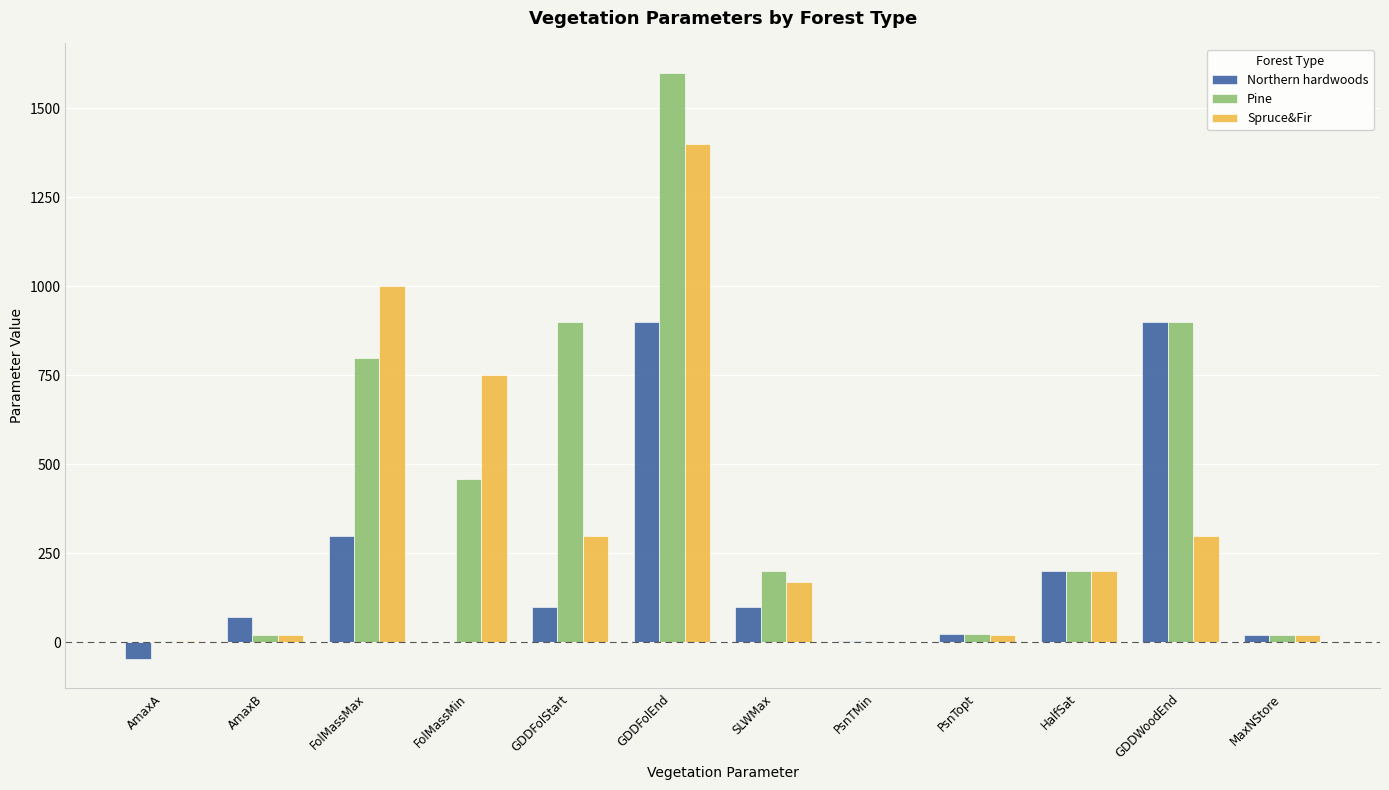

Are the bars grouped side by side (vs. stacked)?

Yes